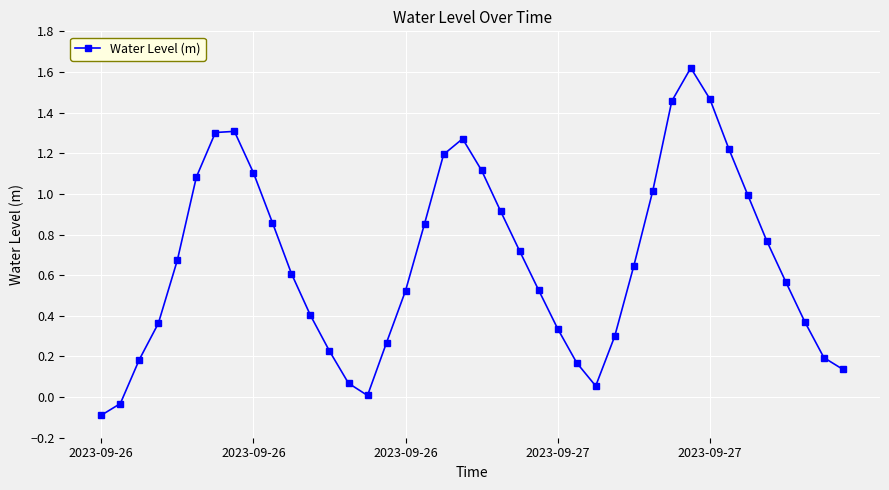

How many points are higher than both their immediate neighbors (excluding endpoints)?

3